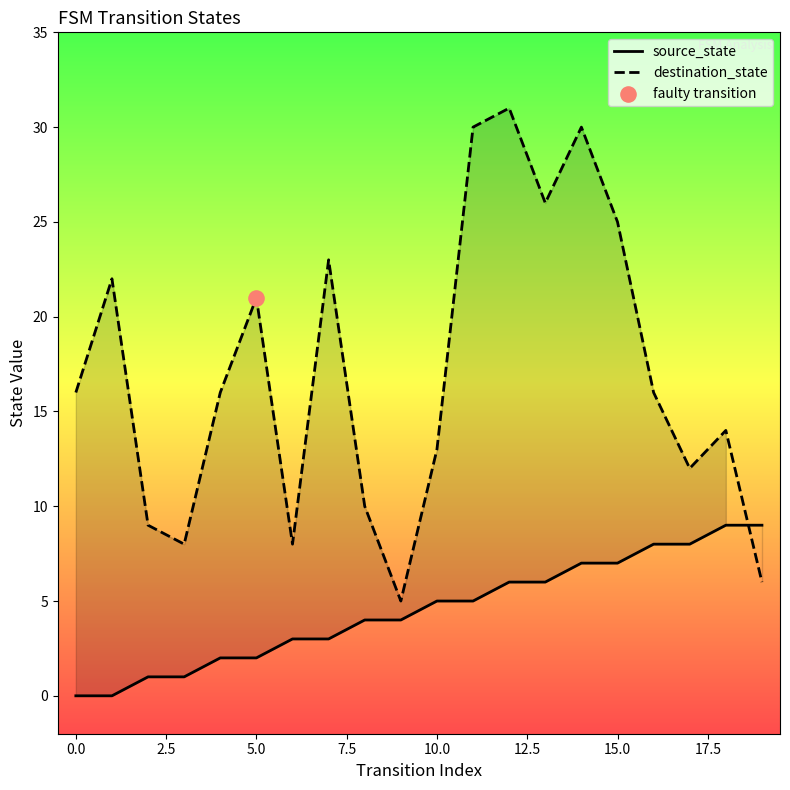

Is the value of source_state at 13 greater than the value of destination_state at 11?

No